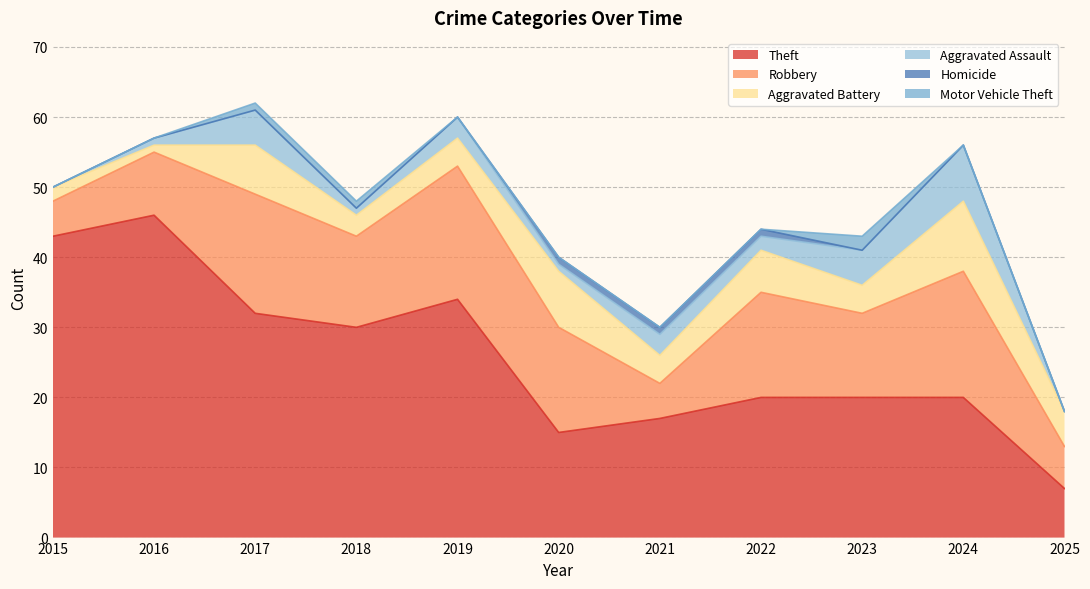

Read the Aggravated Battery value at 2023.

4